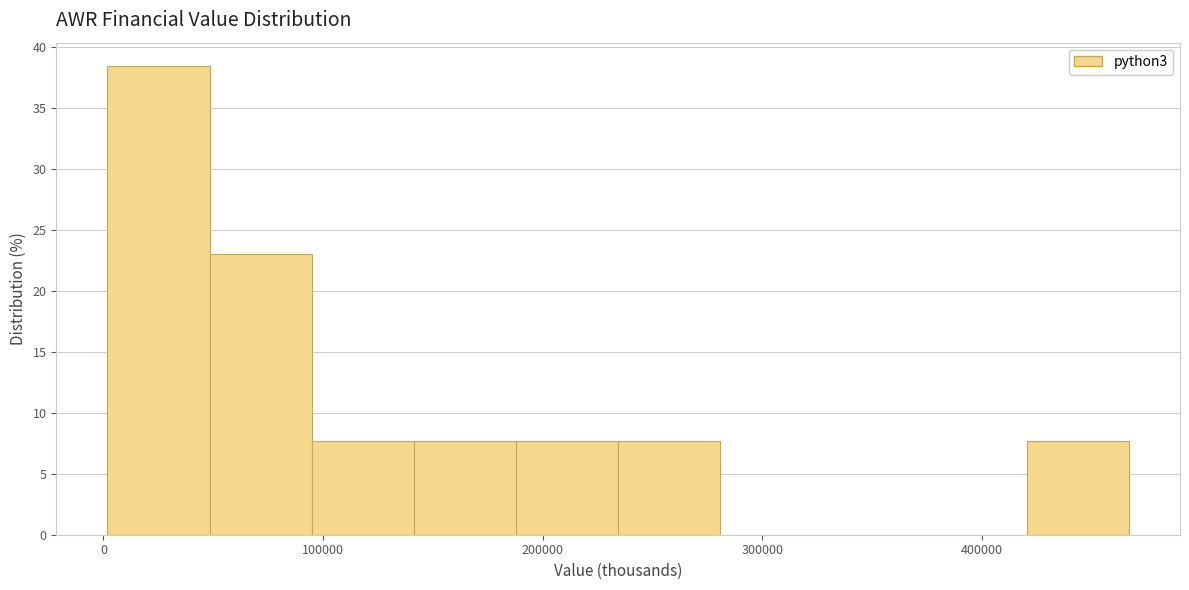

How tall is the bar that spans 0 to 50000 on the x-axis? Neither the bar edges nor the heights are printed on the chart, so give them approximately, as read against the axes.

38.5